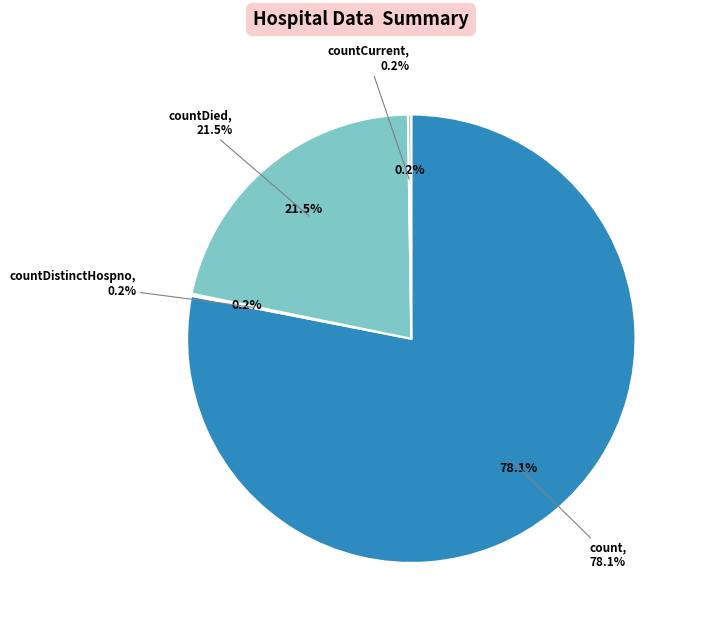

True or false: countDied accounts for 15% of the total.

False